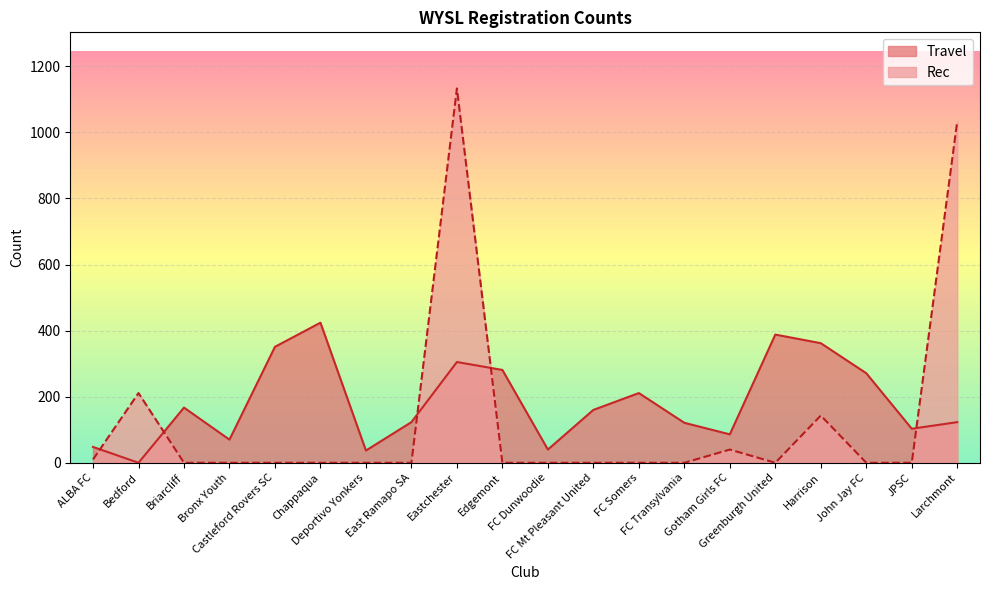

List the series in order of their peak value, lowest first.

Travel, Rec